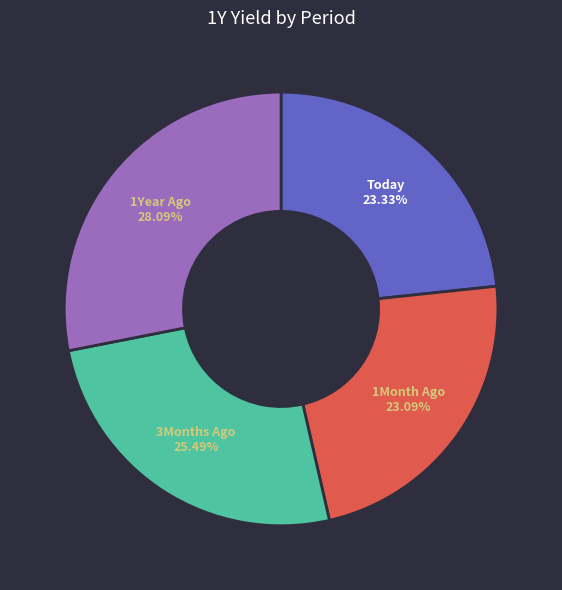

To the nearest percent, what percentage of the pie is 3Months Ago?

25%